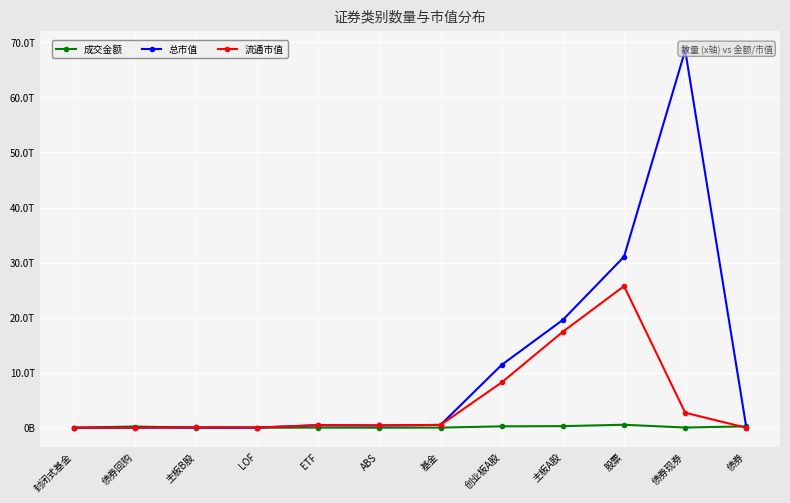

What is the sum of all 总市值 values?

132118543735171.5